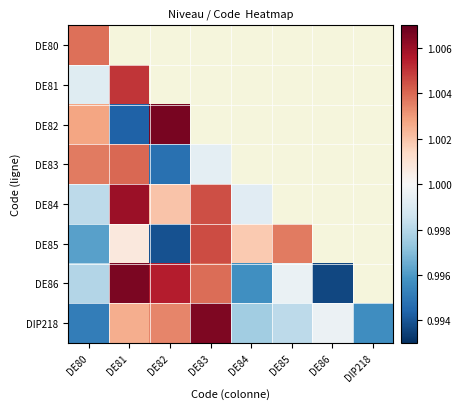

What is the average value of the DIP218 series?

1.0